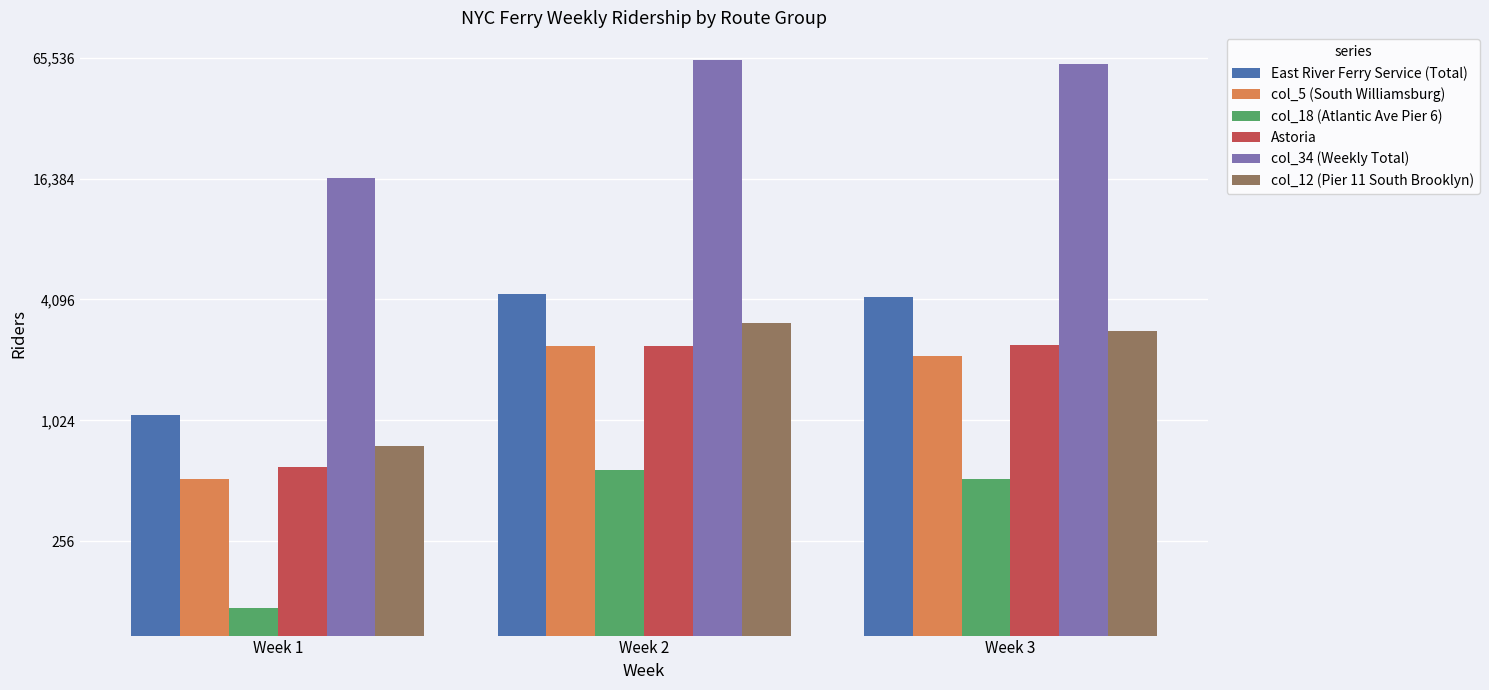

At which category is the sum across all series the highest?

Week 2